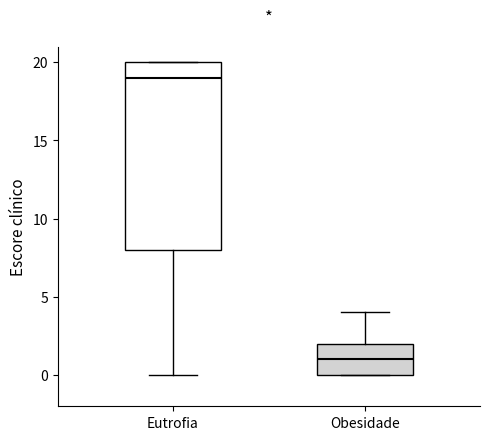

Comparing the boxes themselves (not the whiskers), which one is the tallest?

Eutrofia